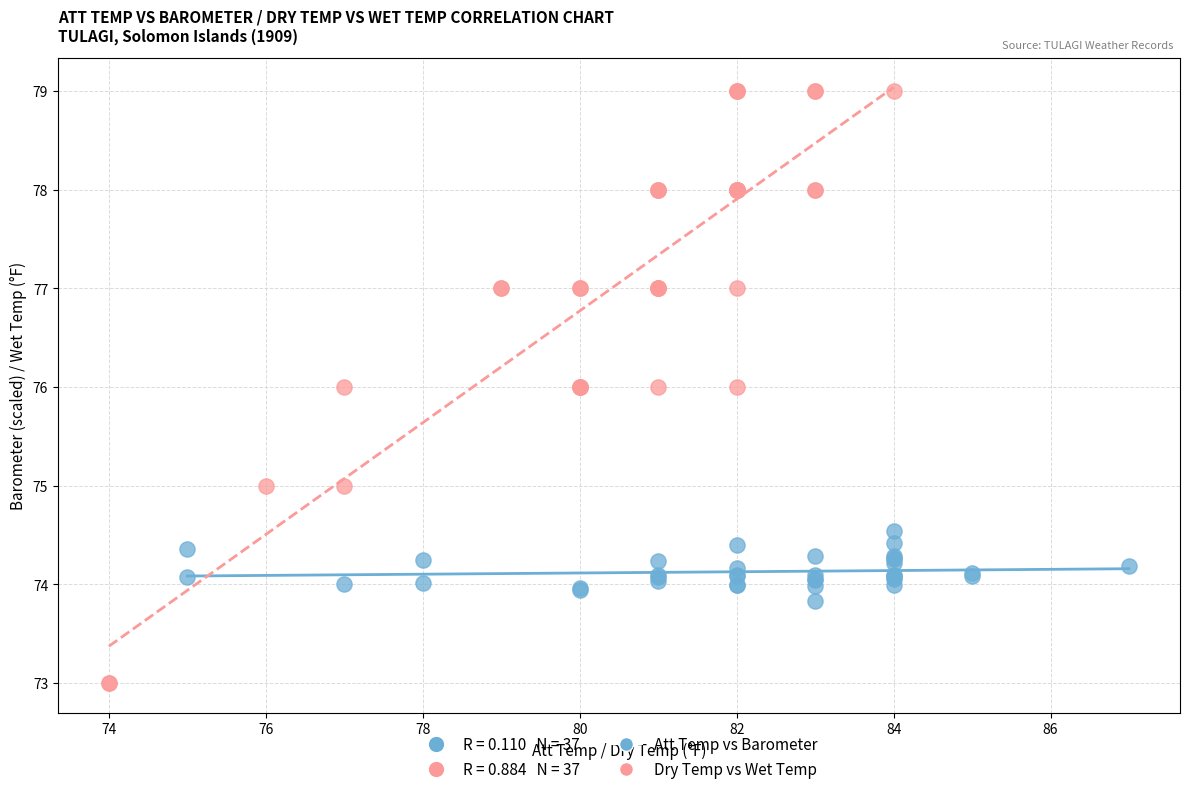

Which series reaches the minimum Y coordinate?

Dry Temp vs Wet Temp